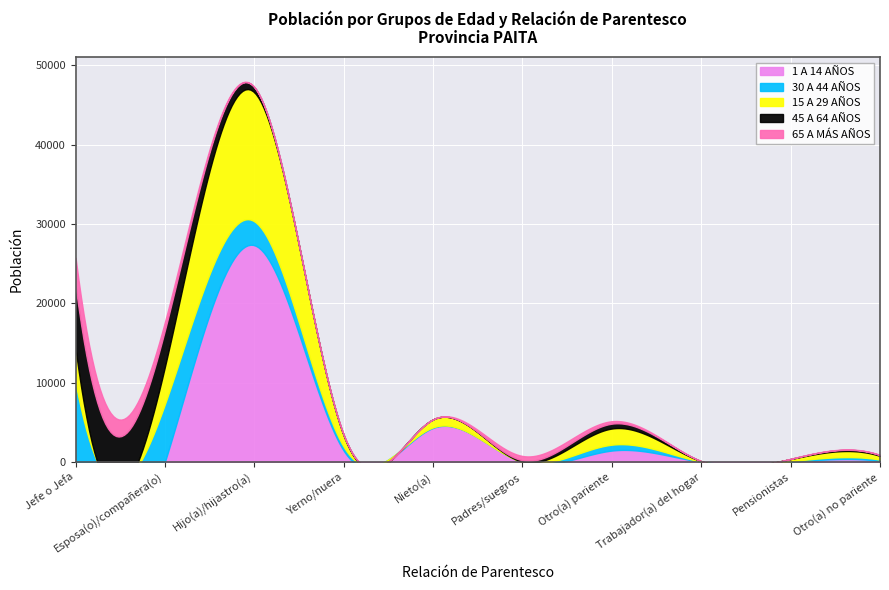

True or false: 30 A 44 AÑOS and 65 A MÁS AÑOS cross at least once.

True